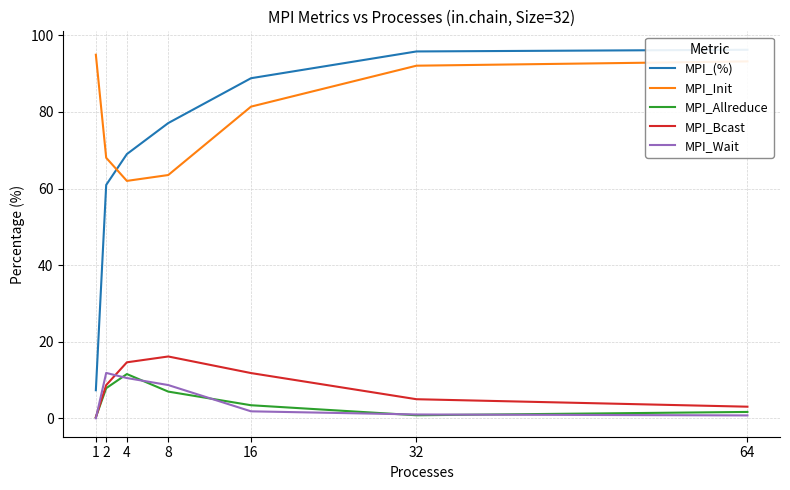

True or false: MPI_Init and MPI_Wait cross at least once.

False